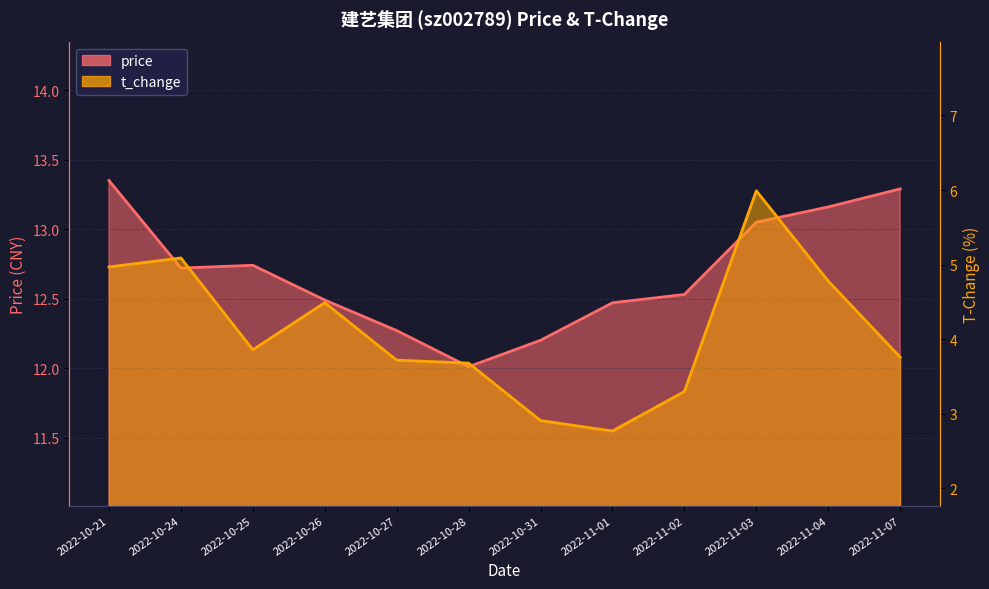

Does the chart have visible grid lines?

Yes